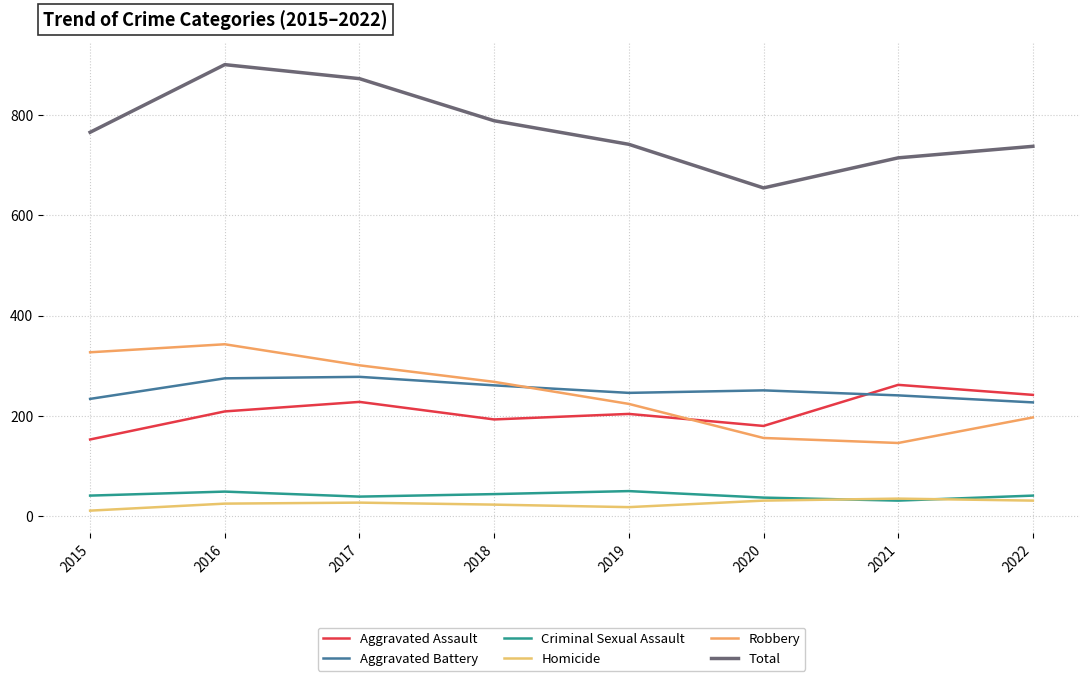

Does the chart have visible grid lines?

Yes